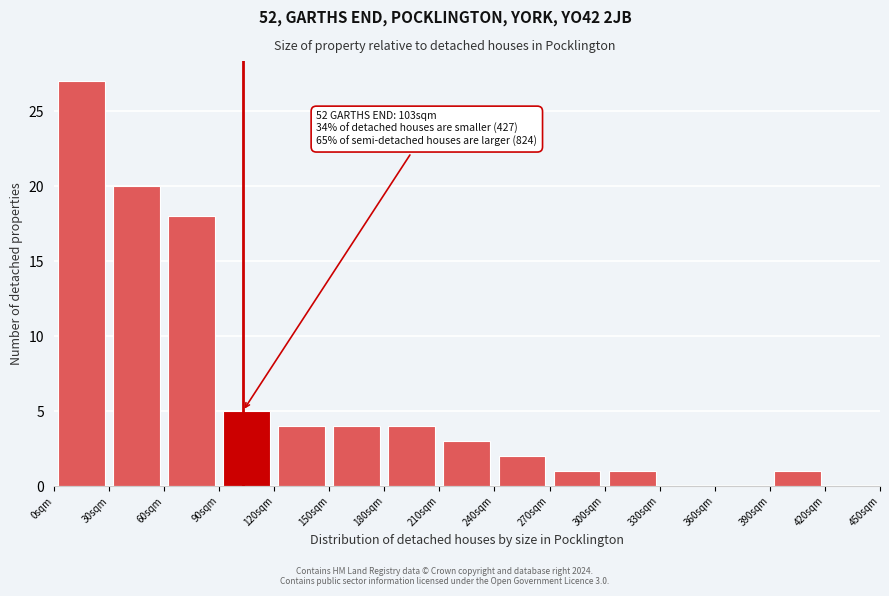

Which range on the x-axis has the tallest bar?

0 to 30